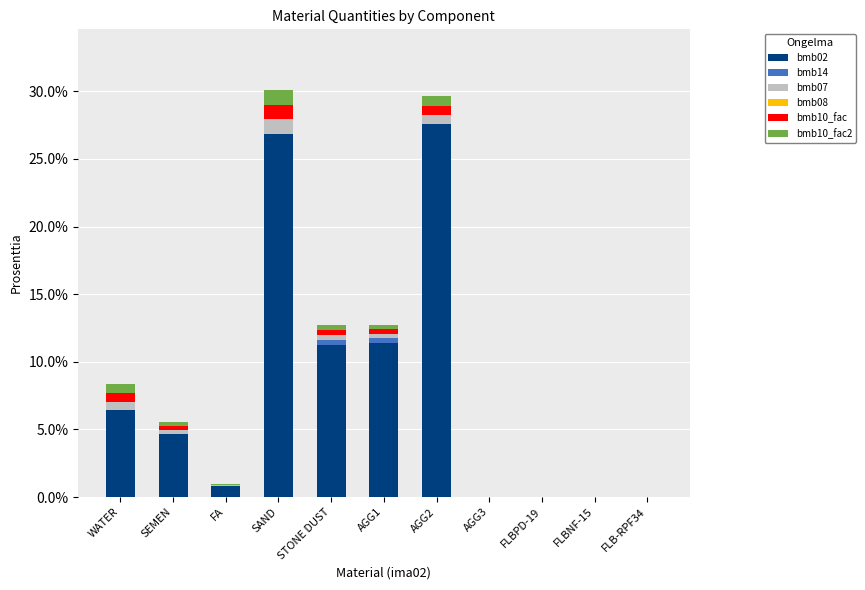

At which label does bmb02 reach its peak?

AGG2